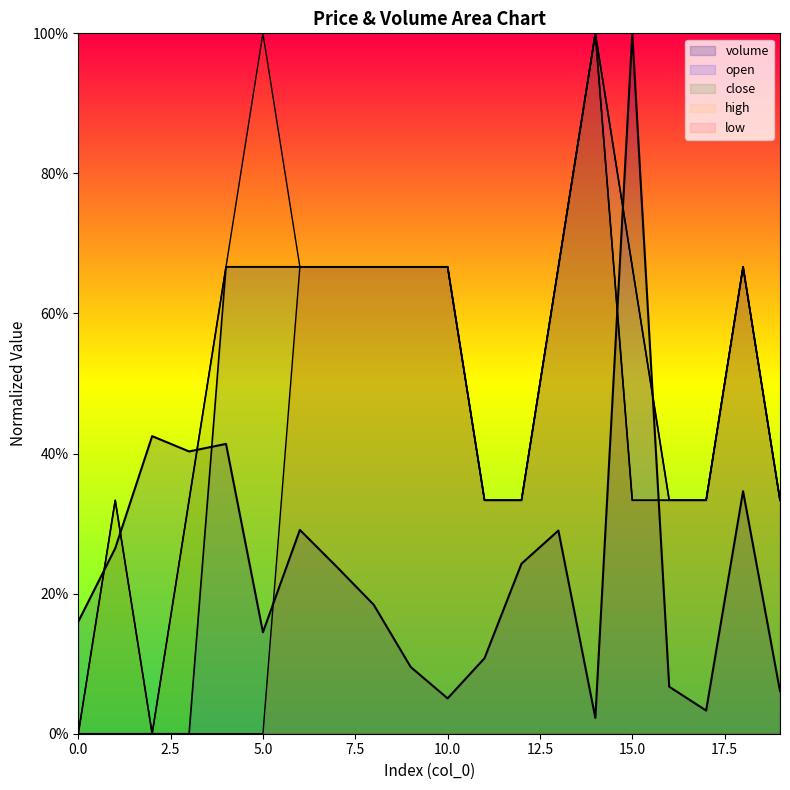

Reading left to right, list all the values displayed in this chart.

volume: 0=0.2	1=0.3	2=0.4	3=0.4	4=0.4	5=0.1	6=0.3	7=0.2	8=0.2	9=0.1	10=0.1	11=0.1	12=0.2	13=0.3	14=0.0	15=1.0	16=0.1	17=0.0	18=0.3	19=0.1
open: 0=0.0	1=0.0	2=0.0	3=0.0	4=0.7	5=0.7	6=0.7	7=0.7	8=0.7	9=0.7	10=0.7	11=0.3	12=0.3	13=0.7	14=1.0	15=0.7	16=0.3	17=0.3	18=0.7	19=0.3
close: 0=0.0	1=0.3	2=0.0	3=0.3	4=0.7	5=0.7	6=0.7	7=0.7	8=0.7	9=0.7	10=0.7	11=0.3	12=0.3	13=0.7	14=1.0	15=0.3	16=0.3	17=0.3	18=0.7	19=0.3
high: 0=0.0	1=0.3	2=0.0	3=0.3	4=0.7	5=1.0	6=0.7	7=0.7	8=0.7	9=0.7	10=0.7	11=0.3	12=0.3	13=0.7	14=1.0	15=0.7	16=0.3	17=0.3	18=0.7	19=0.3
low: 0=0.0	1=0.0	2=0.0	3=0.0	4=0.0	5=0.0	6=0.7	7=0.7	8=0.7	9=0.7	10=0.7	11=0.3	12=0.3	13=0.7	14=1.0	15=0.3	16=0.3	17=0.3	18=0.7	19=0.3